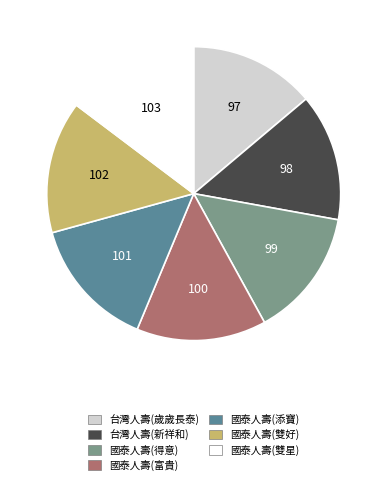

Is there a majority slice in this chart?

No